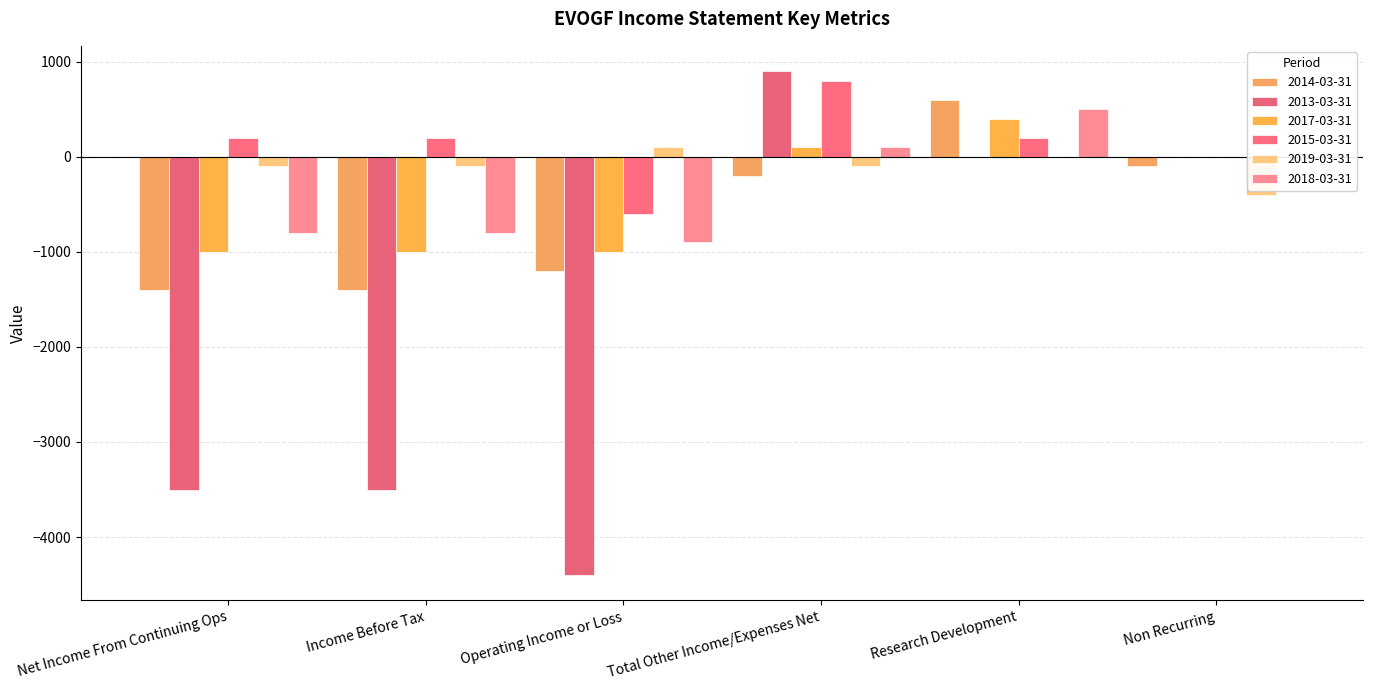

Is it true that 2013-03-31 equals -1117 at Net Income From Continuing Ops?

False